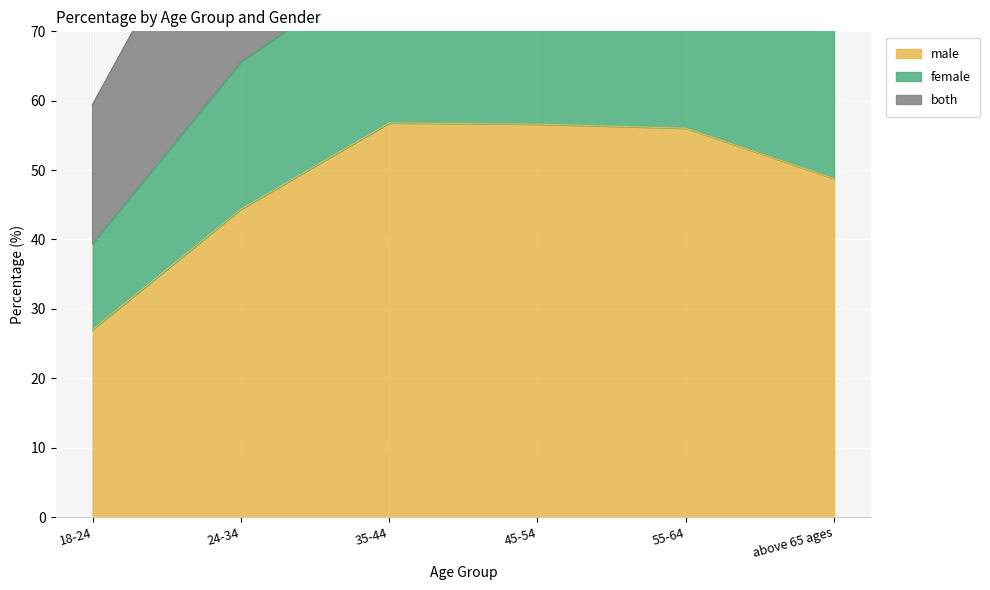

Which label corresponds to the largest value in the chart?

55-64